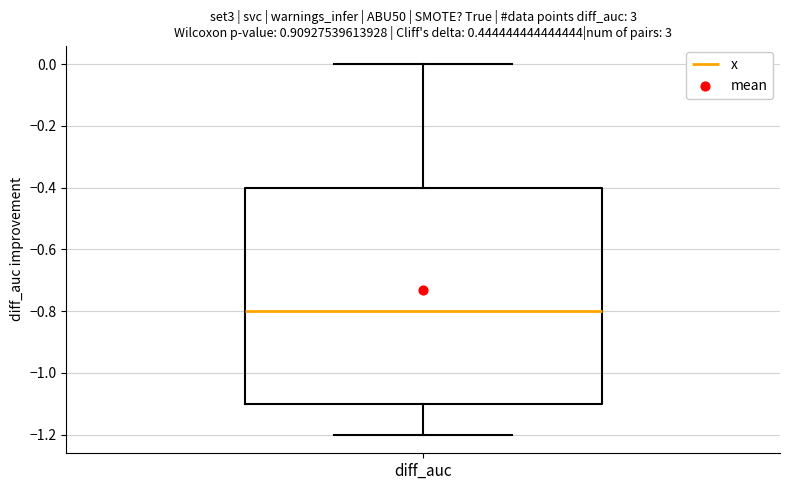

Where does the upper whisker of the box for diff_auc end on the y-axis? The values are not printed on the chart, so give them approximately, as read against the axis.

0.0